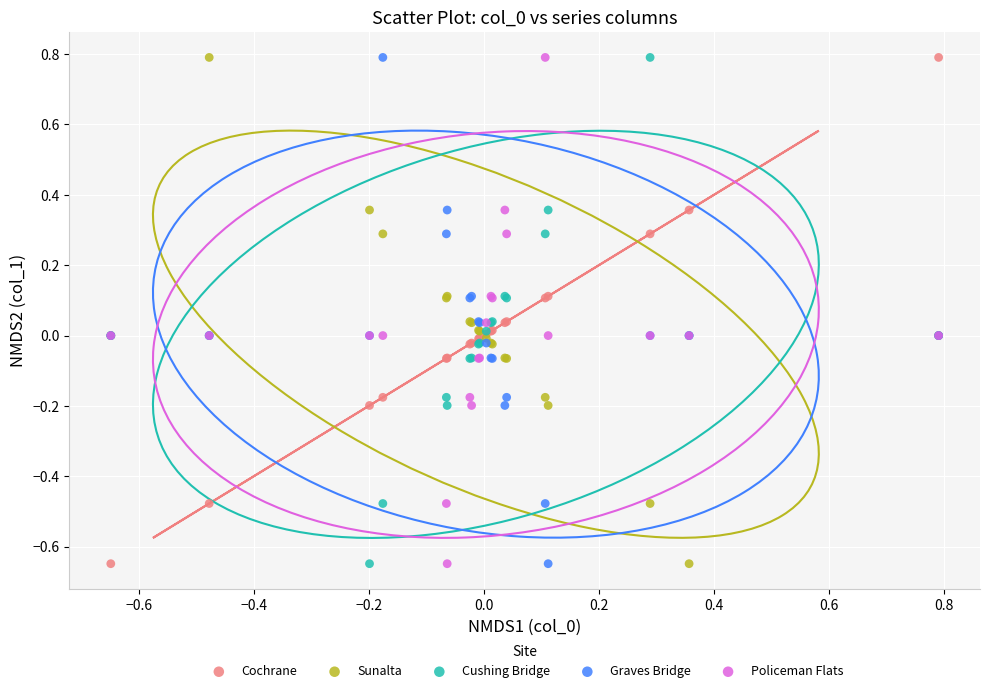

What is the X range (max minus min) for the scatter plot?

1.4